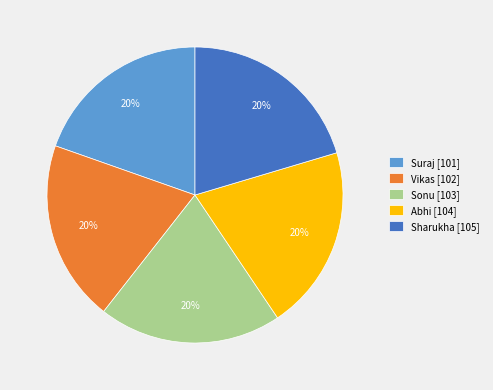

Does Suraj account for over 50% of the chart?

No